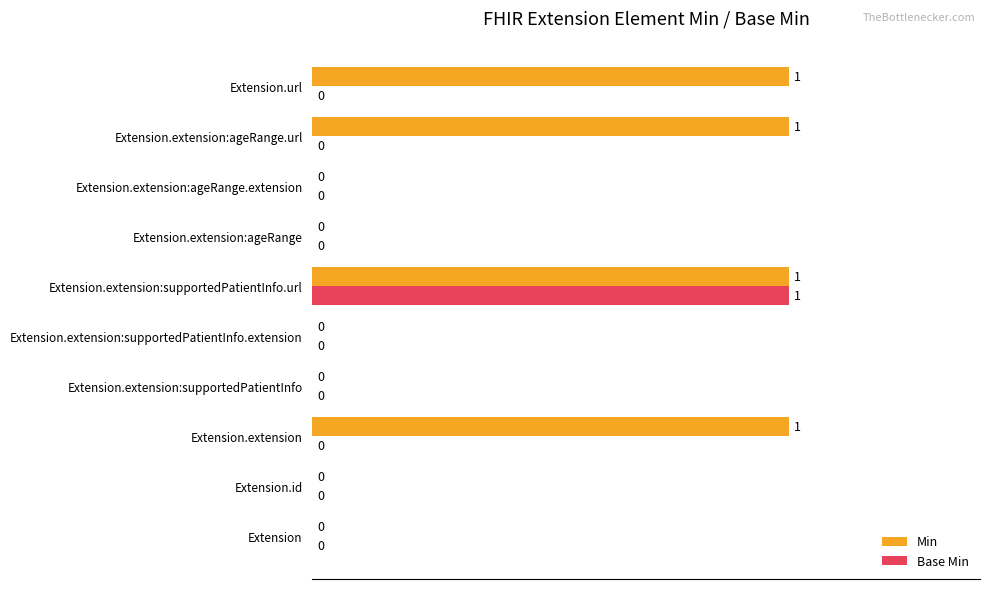

True or false: Base Min has a value of 0 at Extension.extension:supportedPatientInfo.

True